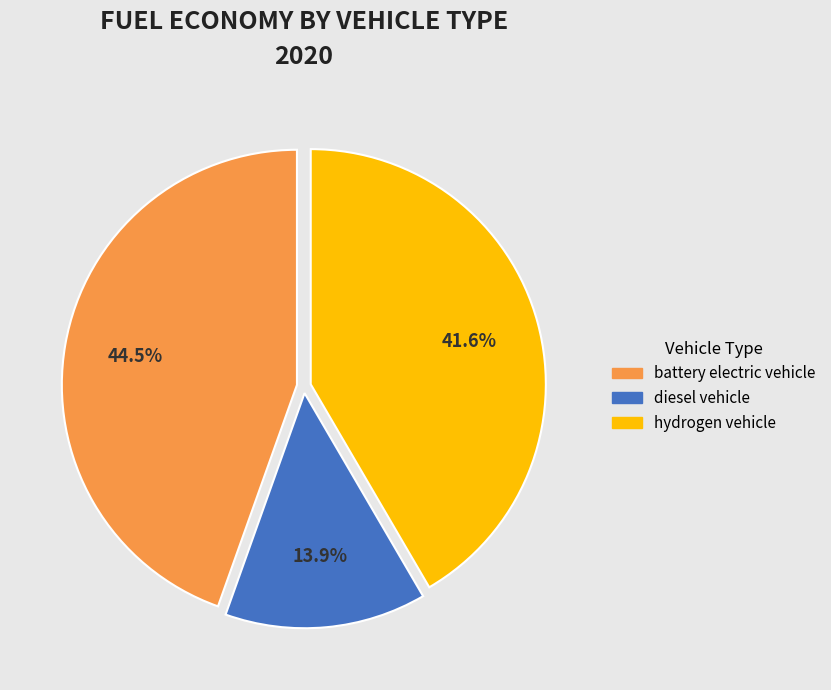

Is battery electric vehicle the majority of the pie?

No